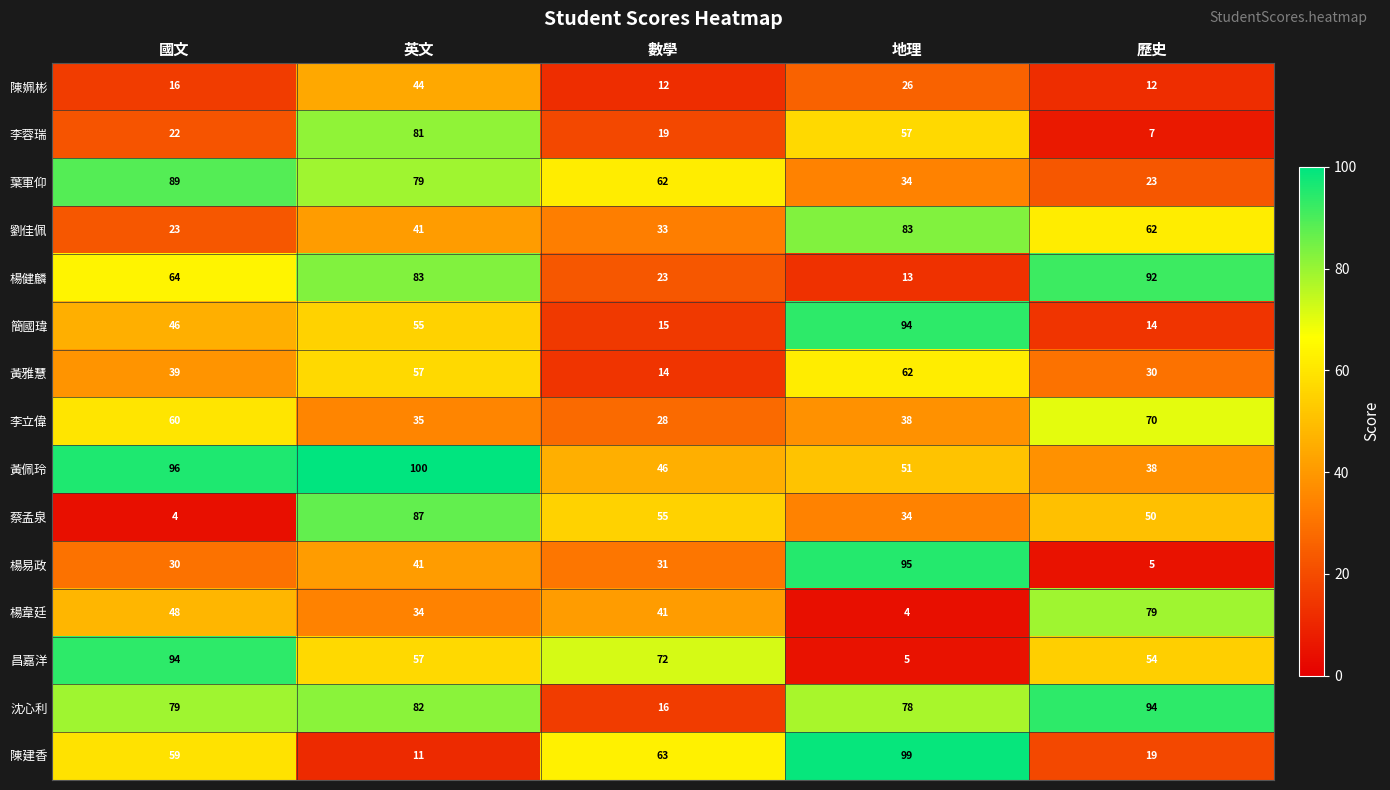

How many series are shown in this chart?

15